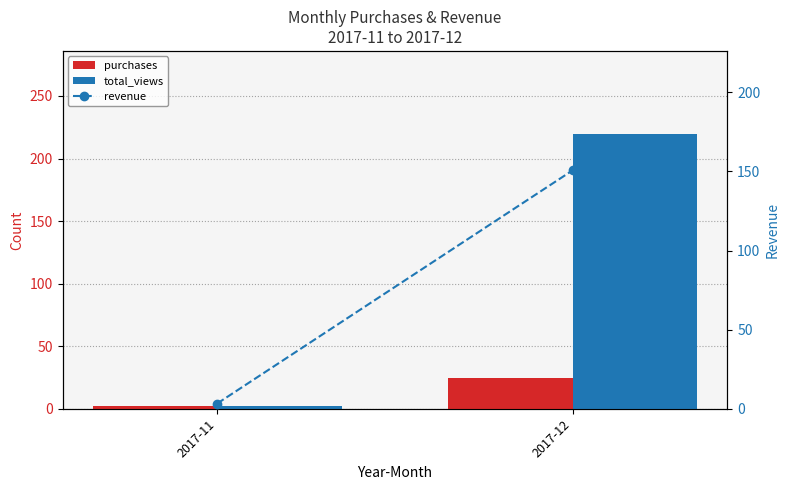

What is the maximum value shown in the chart?

220.0